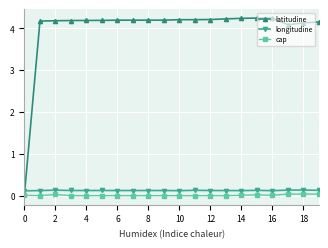

In longitudine, how many points are lower than both neighbors (excluding endpoints)?

4